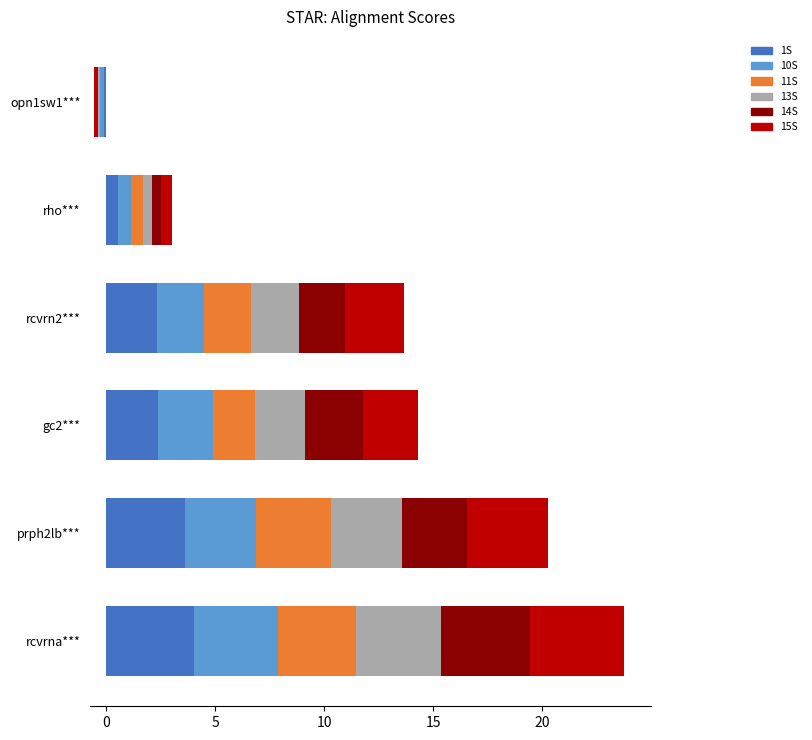

True or false: 11S has a value of 1.9 at gc2***.

True